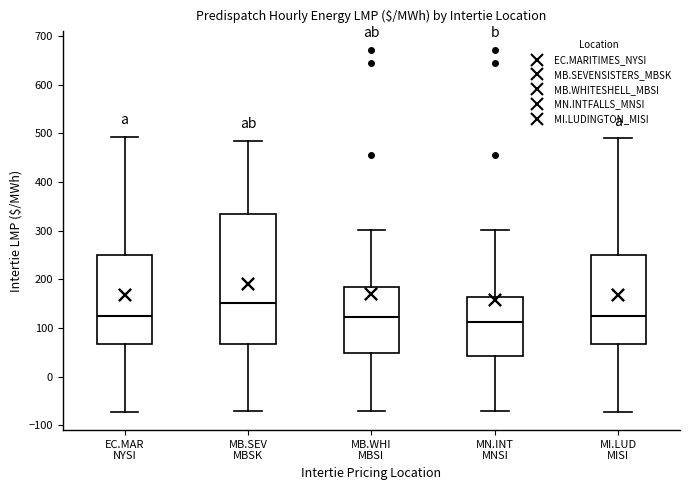

Reading left to right, read every box against the y-axis: the position of its median line, the range the box covers, and the ends of its whiskers. The values are not printed on the chart, so give them approximately, as read against the axis.

EC.MAR NYSI: median 130, box 70 to 250, whiskers -70 to 490
MB.SEV MBSK: median 150, box 70 to 330, whiskers -70 to 480
MB.WHI MBSI: median 120, box 50 to 180, whiskers -70 to 300
MN.INT MNSI: median 110, box 40 to 160, whiskers -70 to 300
MI.LUD MISI: median 120, box 70 to 250, whiskers -70 to 490